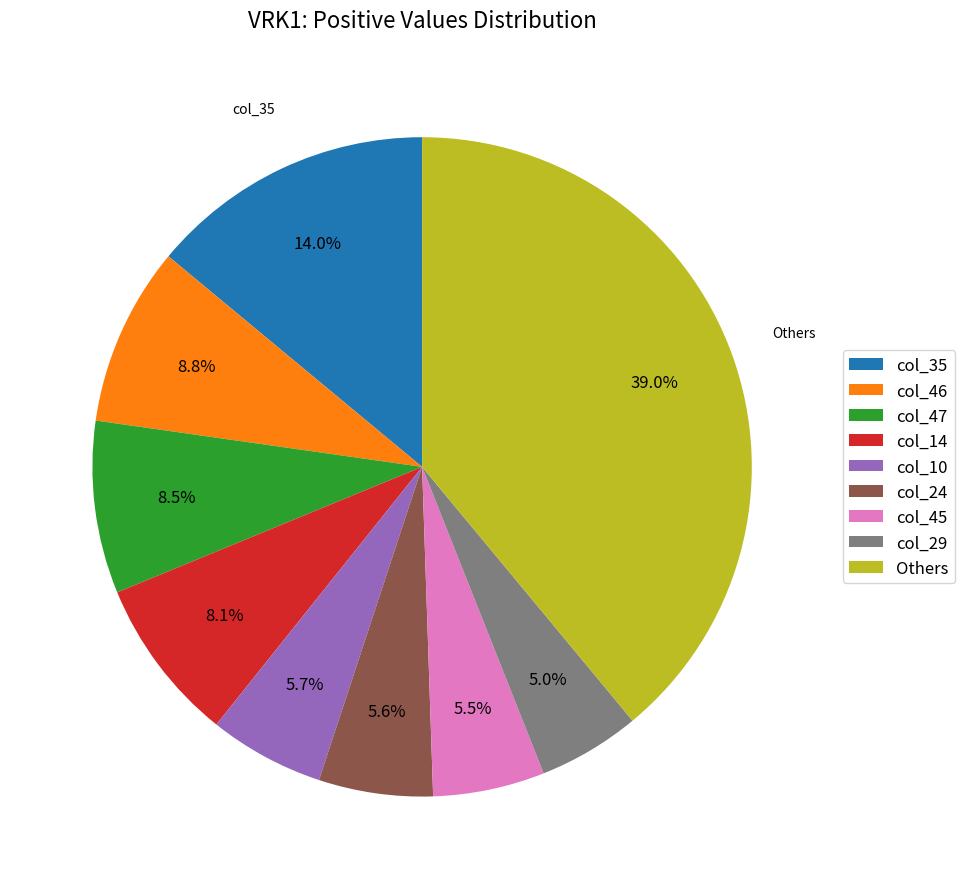

Combined, do col_35 and col_29 account for over 50%?

No